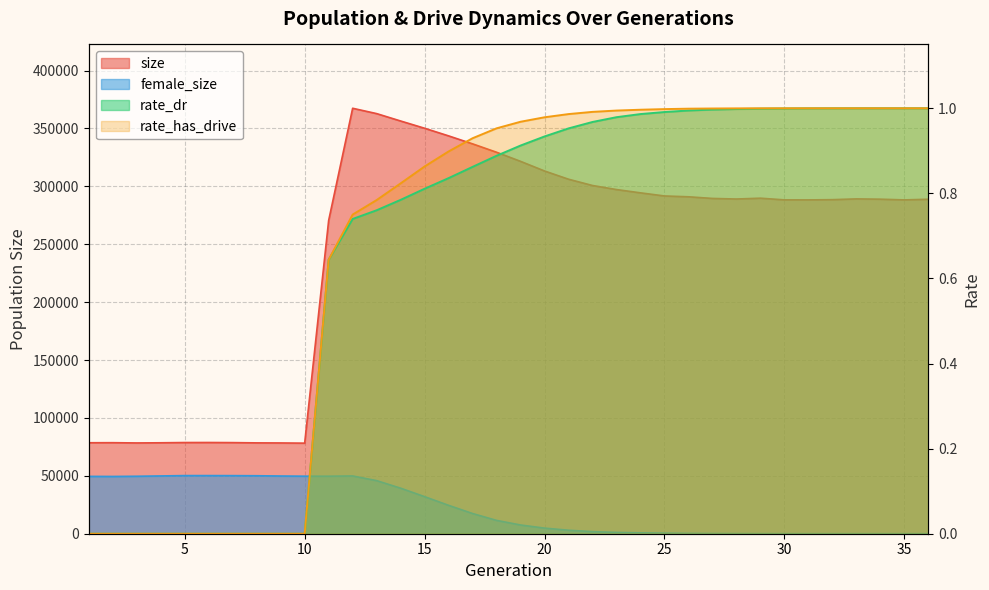

The size series shows 350134.0 at 15. True or false?

True